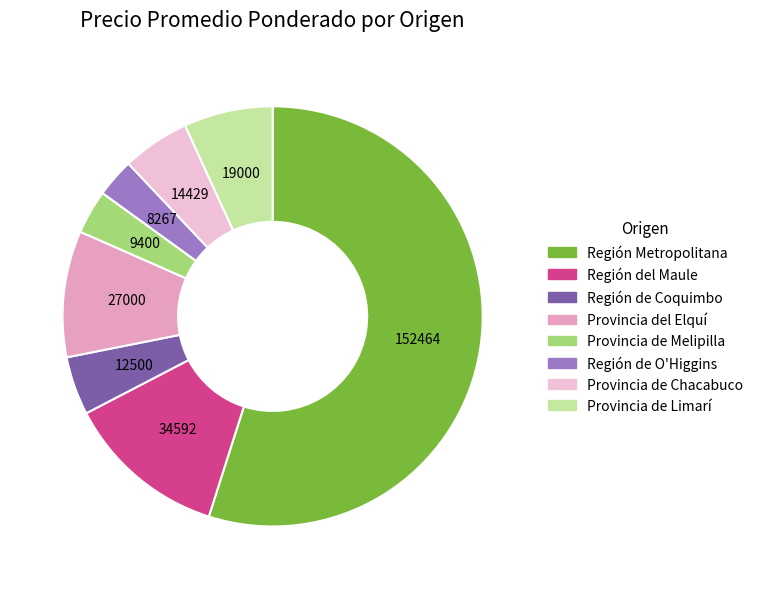

How many slices are in this pie chart?

8